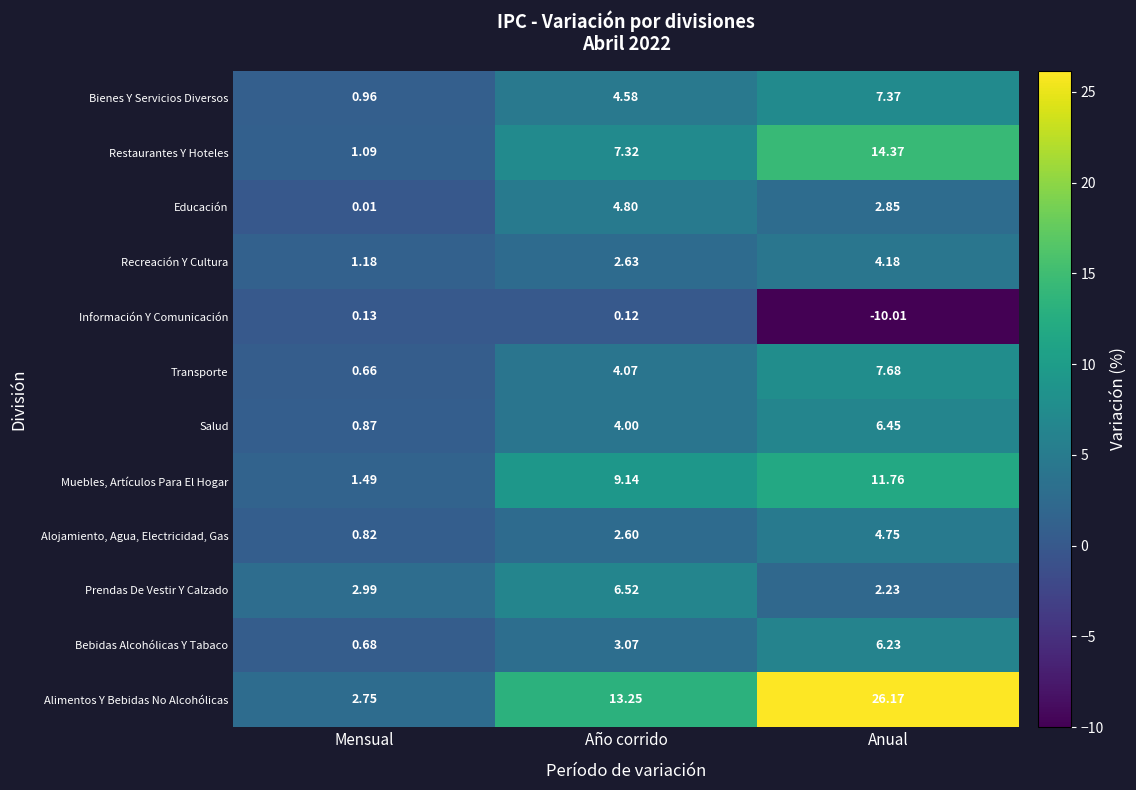

Between Año corrido and Anual, which series saw the biggest shift?

Alimentos Y Bebidas No Alcohólicas